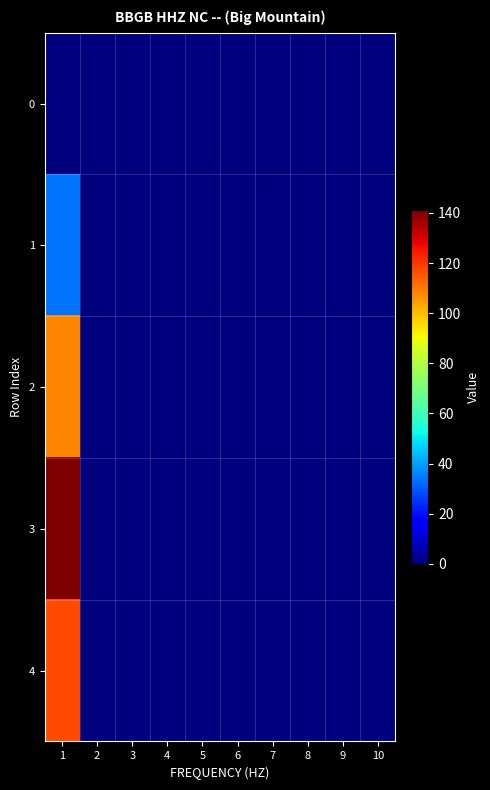

Reading left to right, extract all data points from this chart.

0: 1=0	2=0	3=0	4=0	5=0	6=0	7=0	8=0	9=0	10=0
1: 1=34	2=0	3=0	4=0	5=0	6=0	7=0	8=0	9=0	10=0
2: 1=108	2=0	3=0	4=0	5=0	6=0	7=0	8=0	9=0	10=0
3: 1=141	2=0	3=0	4=0	5=0	6=0	7=0	8=0	9=0	10=0
4: 1=117	2=0	3=0	4=0	5=0	6=0	7=0	8=0	9=0	10=0